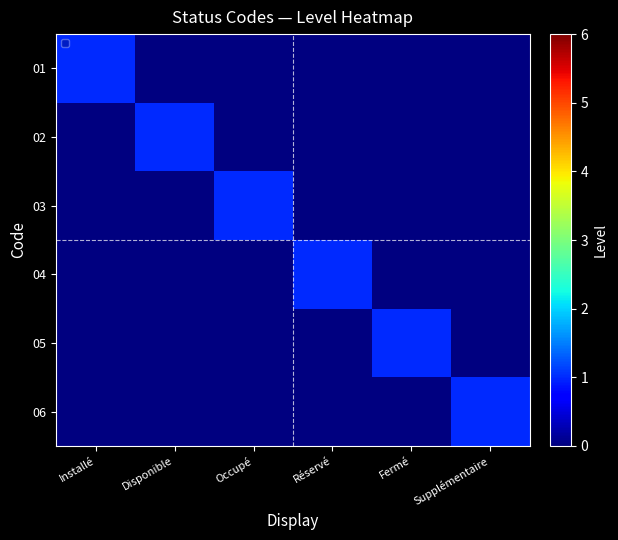

Which series changed the most between Réservé and Supplémentaire?

04